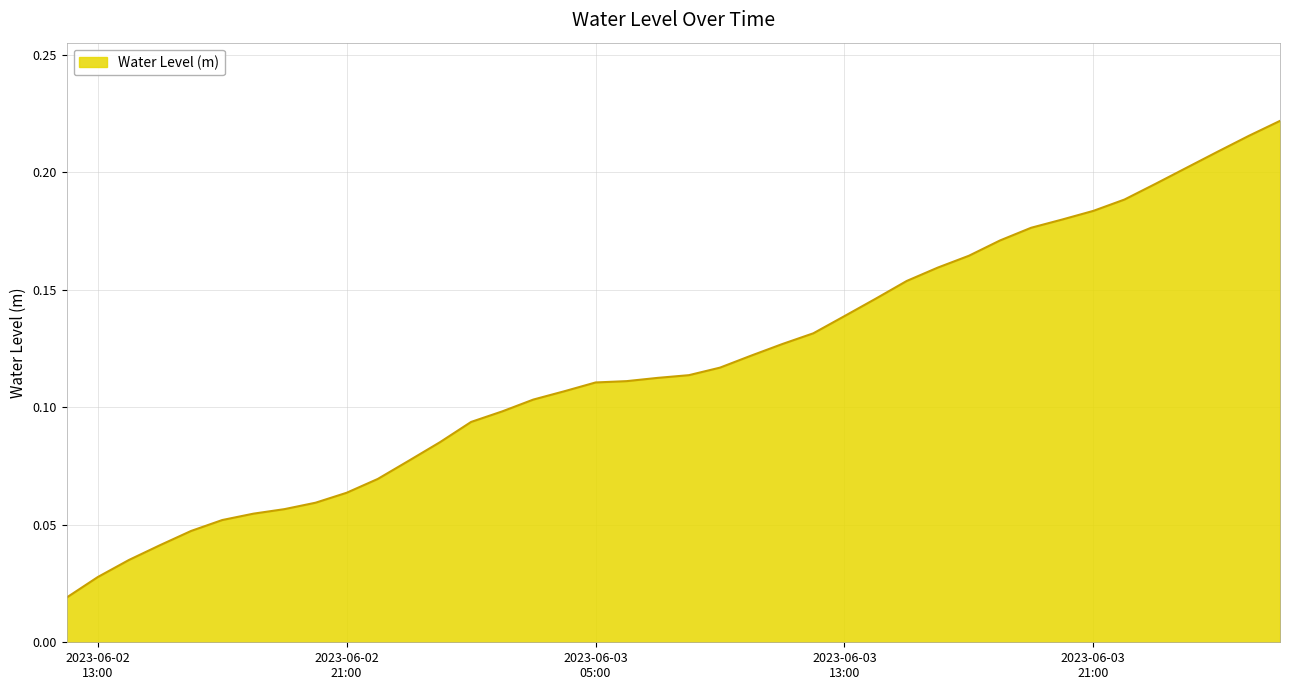

How many categories are shown in the chart?

40